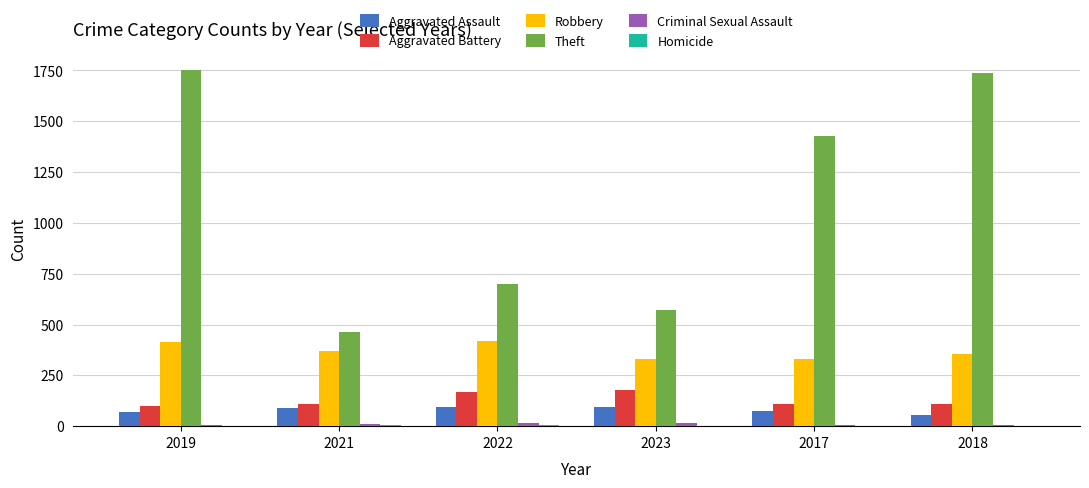

True or false: Aggravated Battery has a value of 101 at 2019.

True